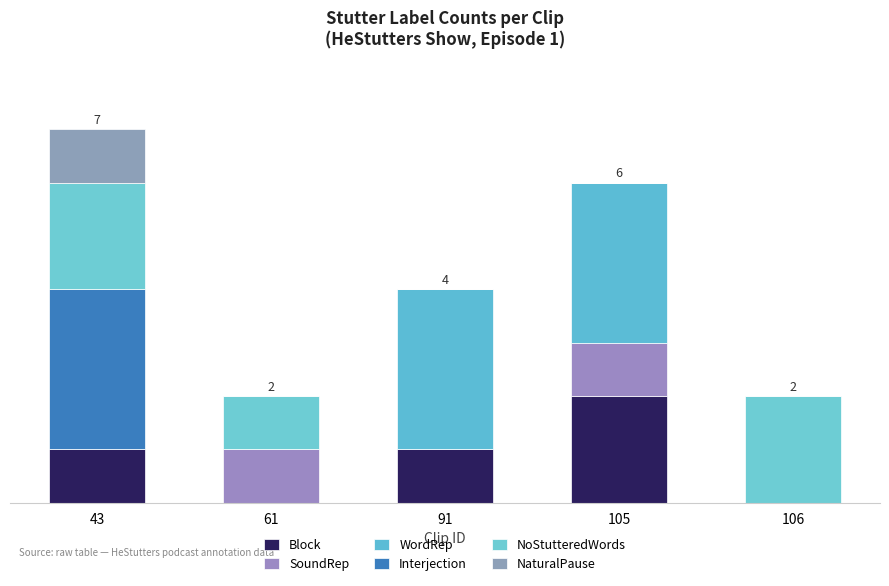

Does the chart contain stacked bars?

Yes